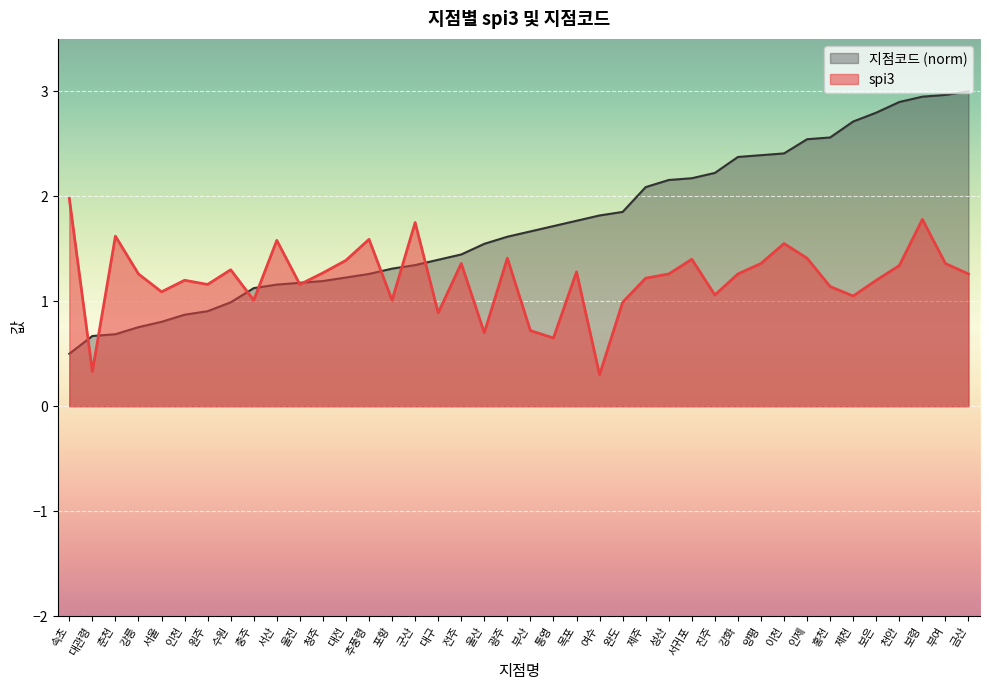

The spi3 series shows 0.7 at 부산. True or false?

True